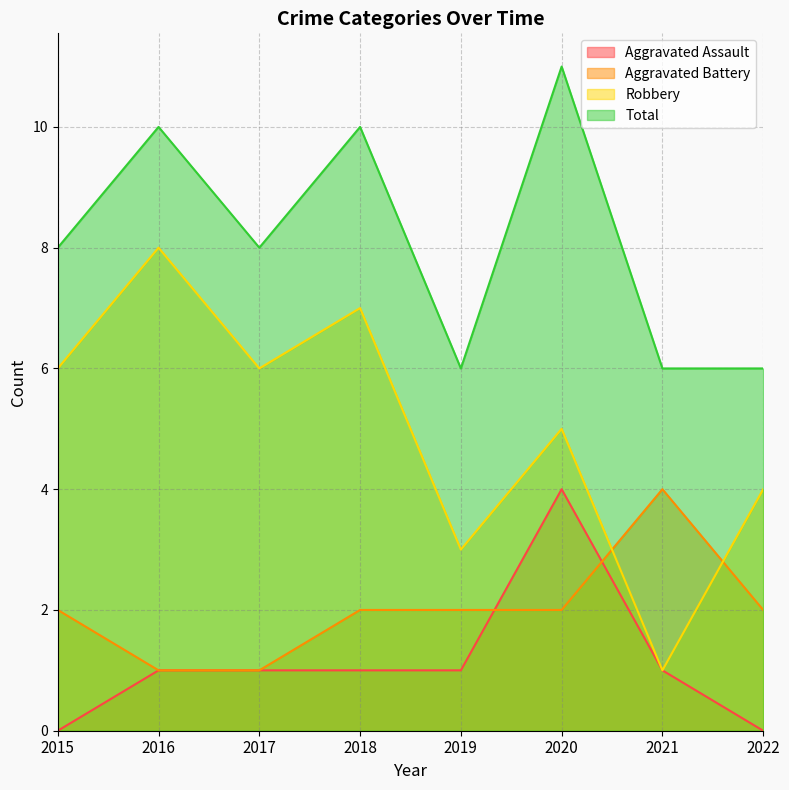

Reading right to left, what are all the values shown in this chart?

Aggravated Assault: 0	1	4	1	1	1	1	0
Aggravated Battery: 2	4	2	2	2	1	1	2
Robbery: 4	1	5	3	7	6	8	6
Total: 6	6	11	6	10	8	10	8